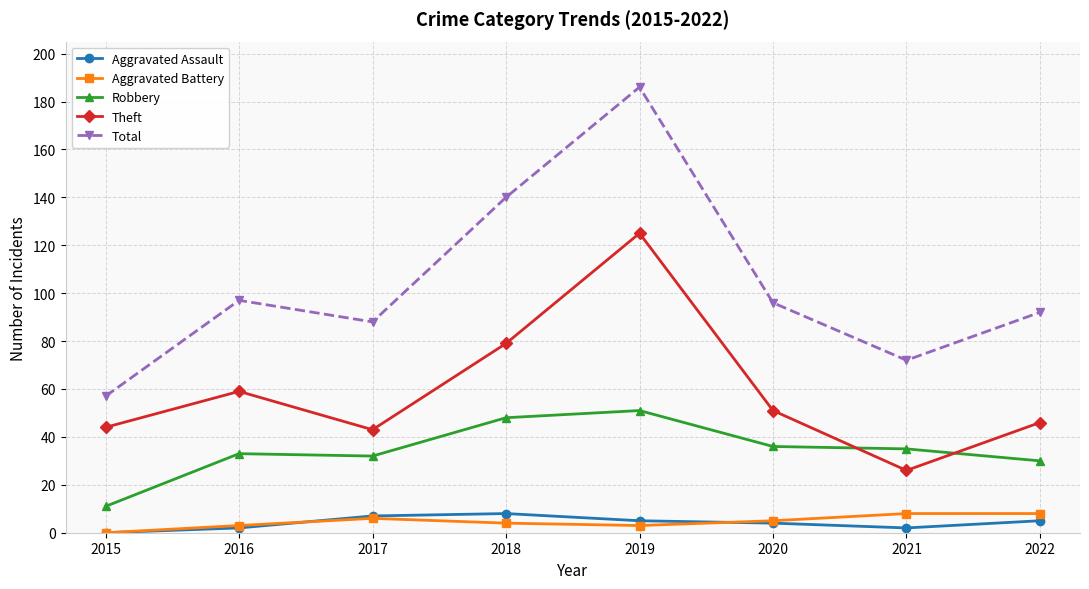

The value of Theft at 2020 is 73. True or false?

False